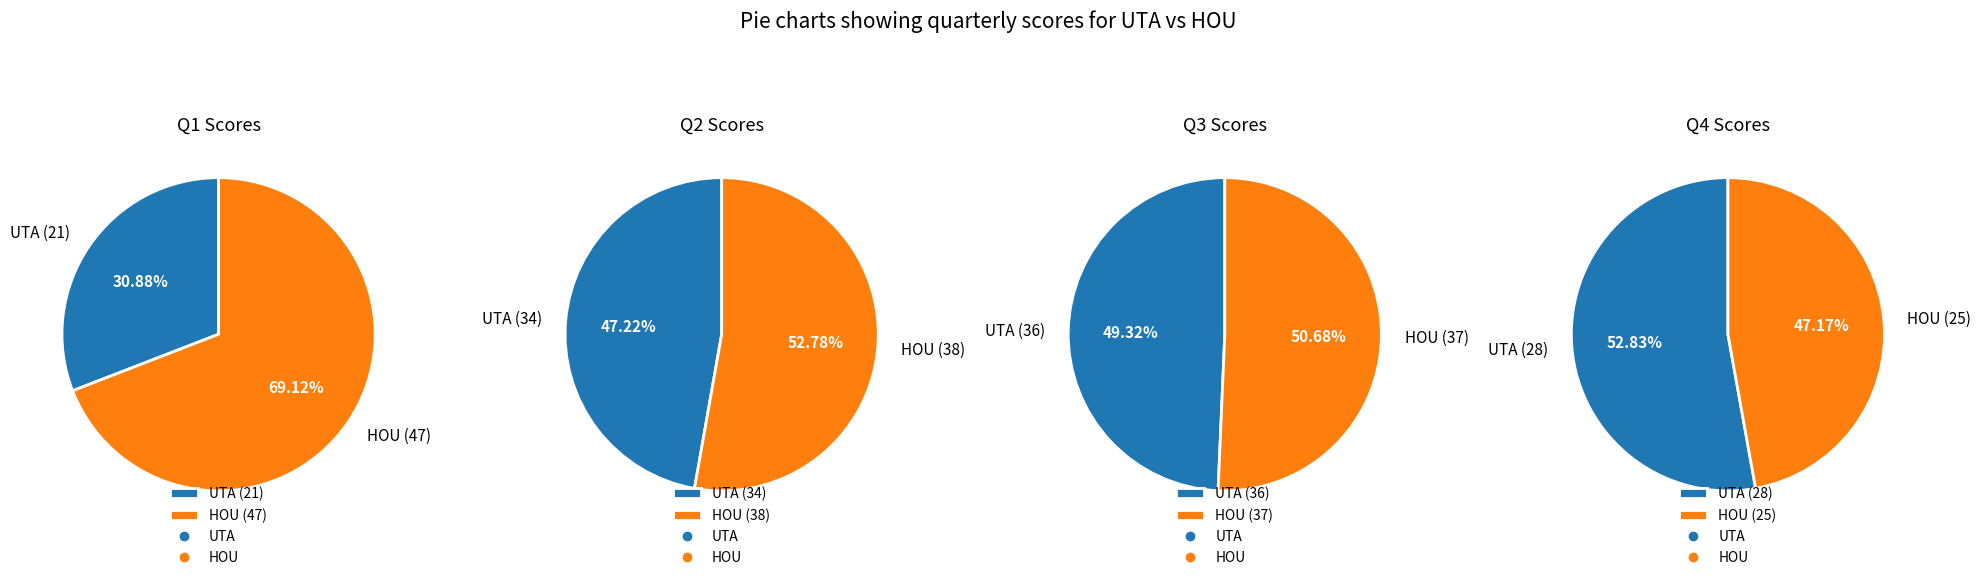

To the nearest percent, what percentage of the pie is UTA?

31%